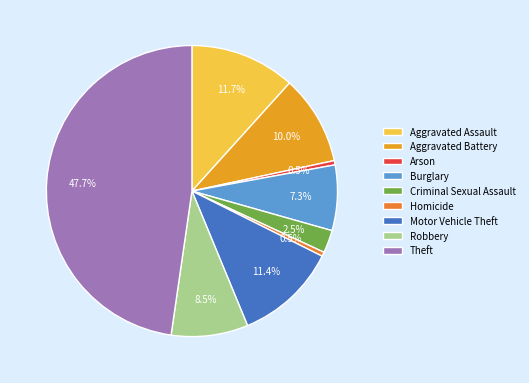

How many slices are in this pie chart?

9